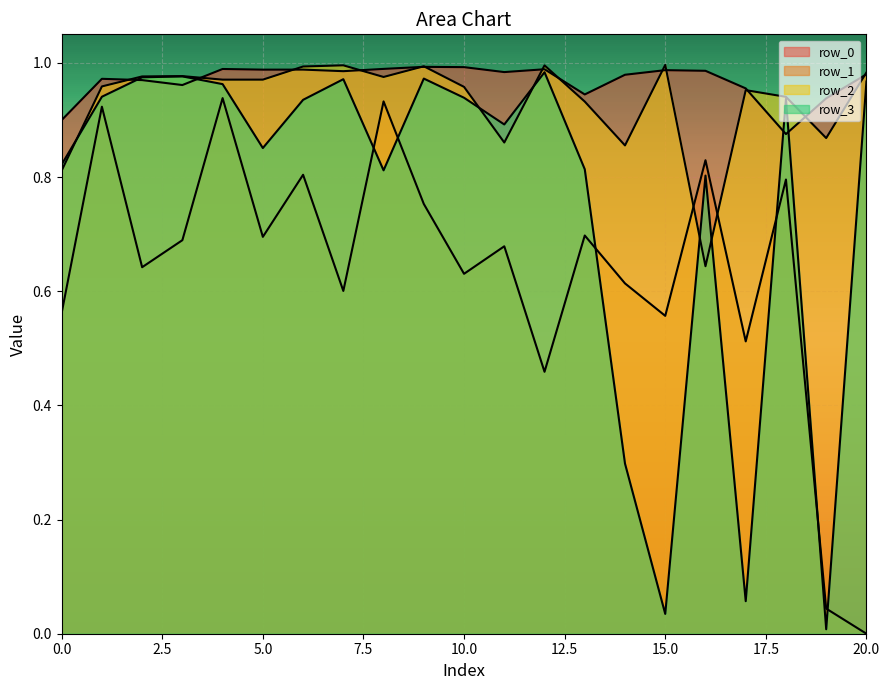

After their last crossing, which series has the higher values: row_3 or row_1?

row_3